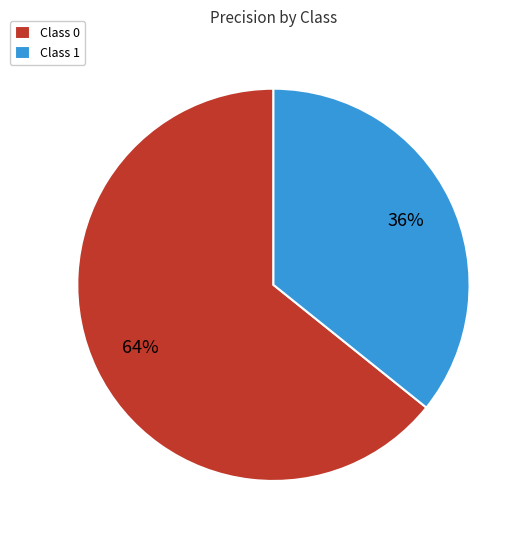

How many segments does this pie chart have?

2